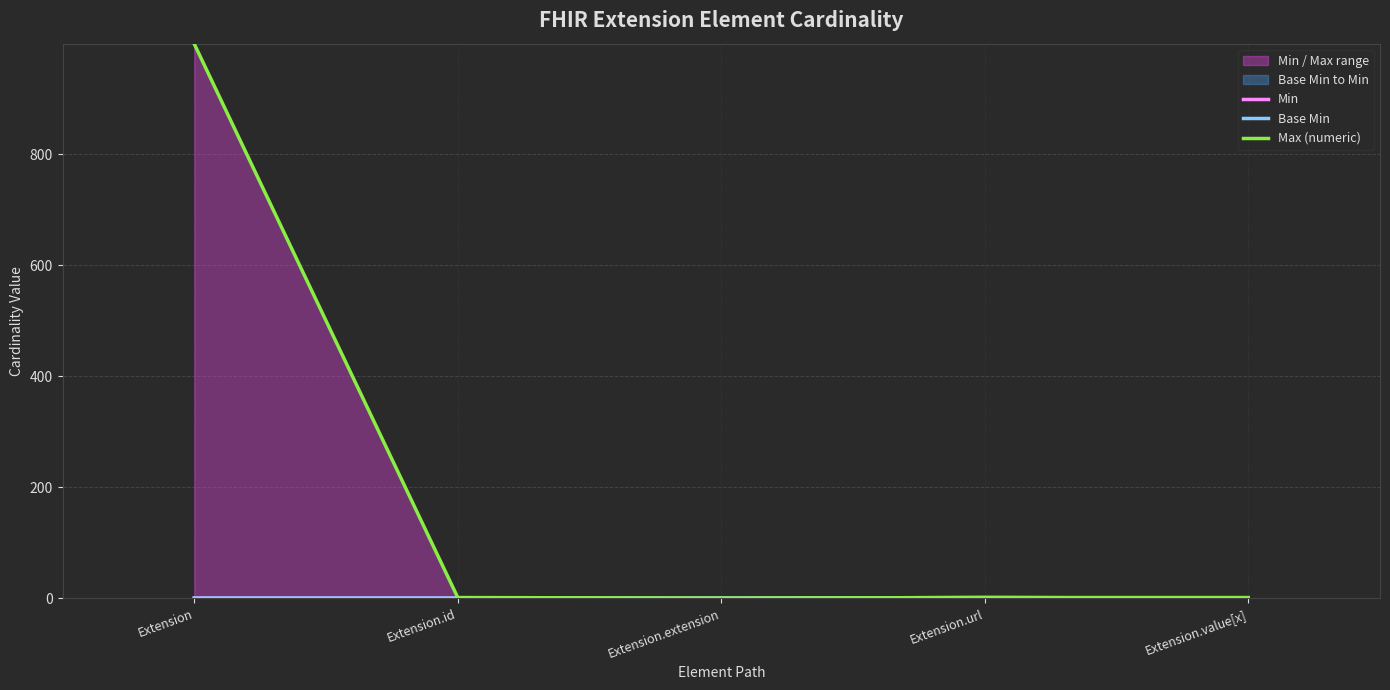

Count the Min values in the range 0 to 1.

5